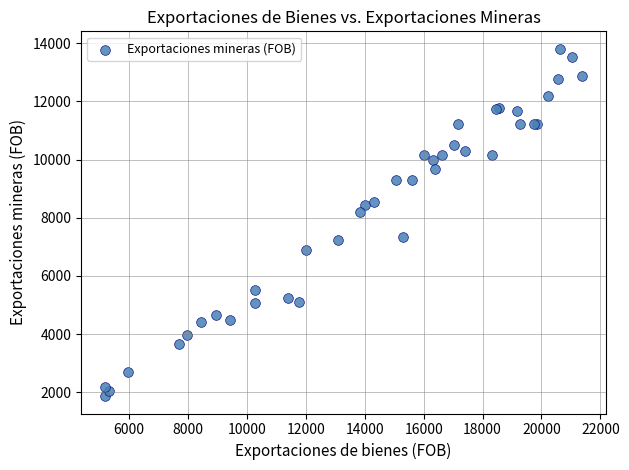

What Y value in the scatter plot is closest to 7841?

8189